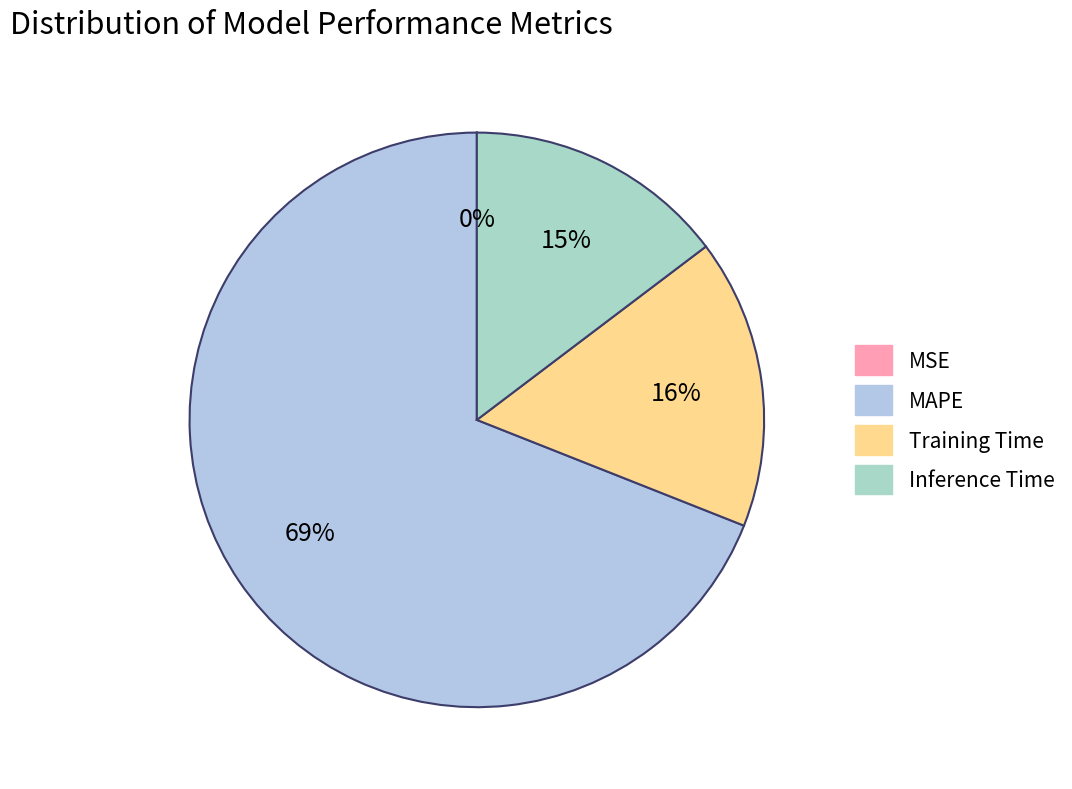

What is the majority slice?

MAPE